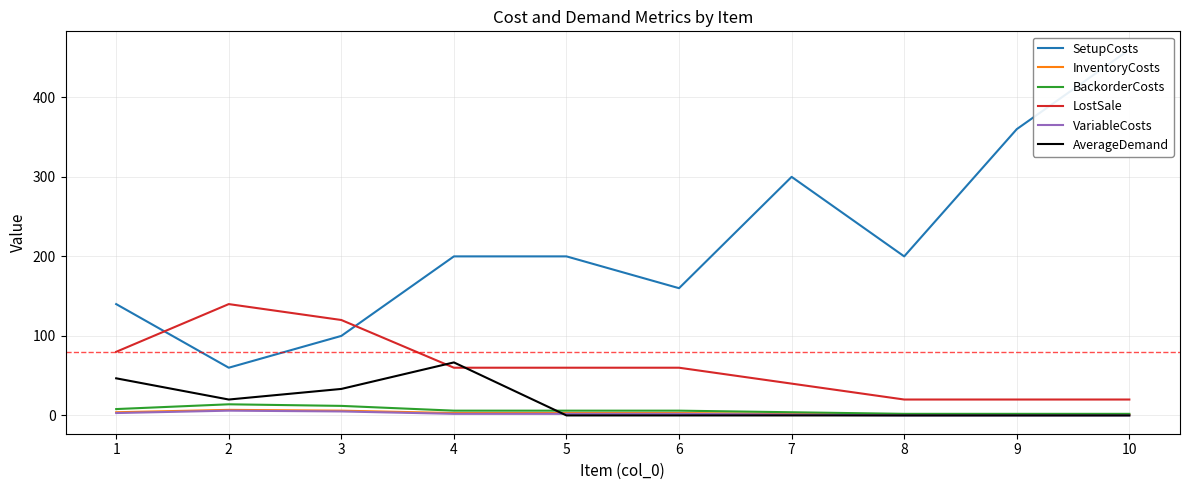

What is the highest value of the AverageDemand series?

66.7